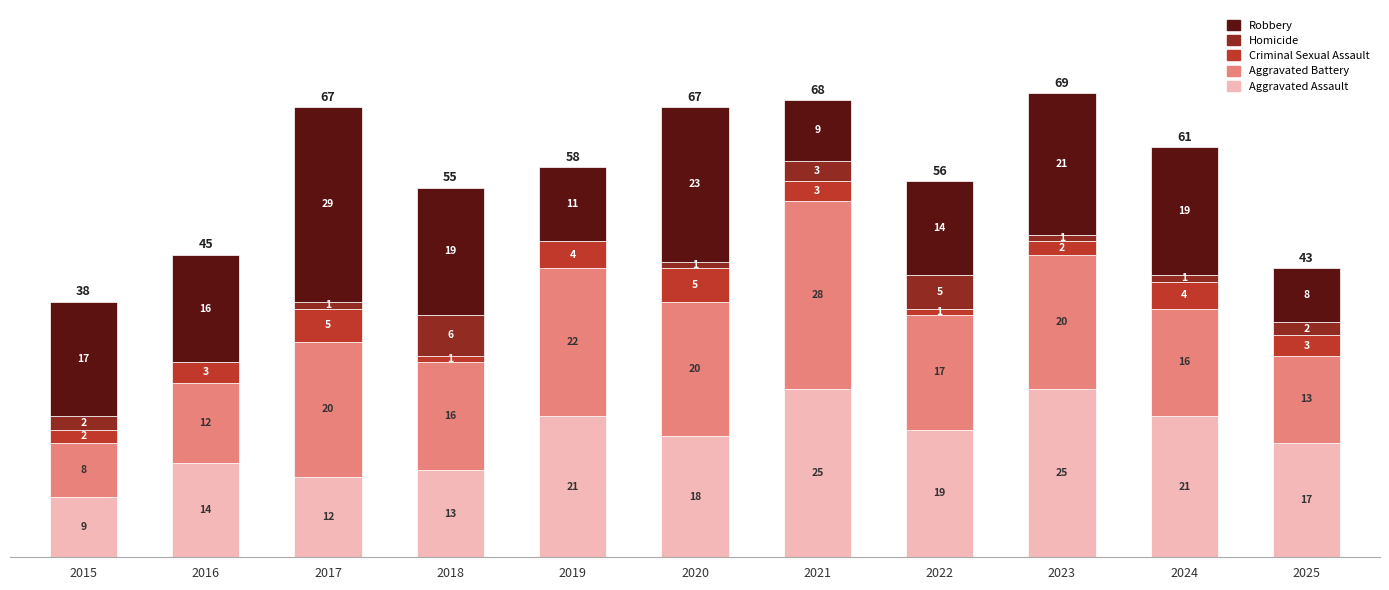

Where is Aggravated Assault nearest to the value 17?

2025